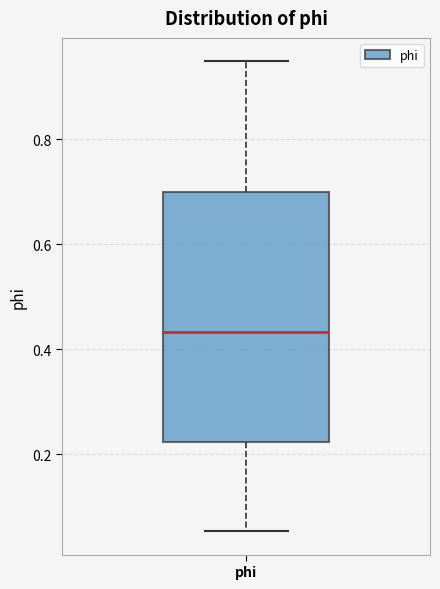

Read this box plot against the y-axis: the position of the median line, the range covered by the box, and the ends of both whiskers. The values are not printed on the chart, so give them approximately, as read against the axis.

median 0.44, box 0.22 to 0.70, whiskers 0.06 to 0.94